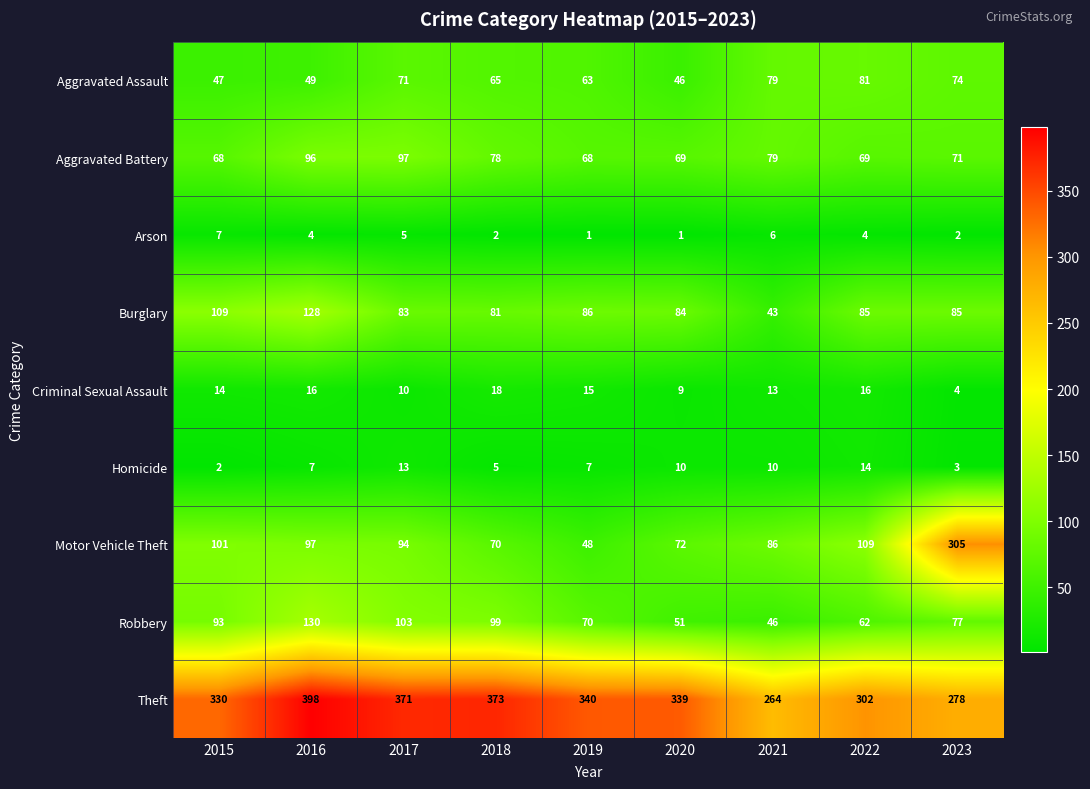

What is the sum of all Criminal Sexual Assault values?

115